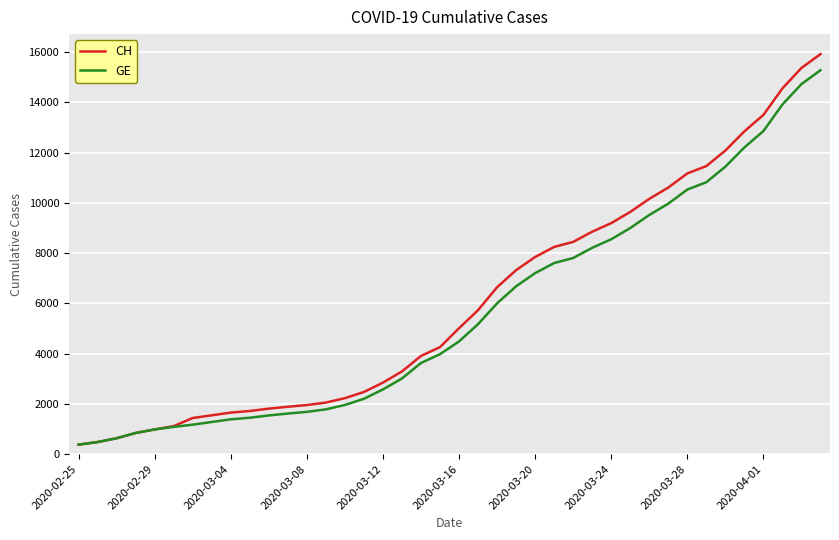

What is the minimum value shown in the chart?

375